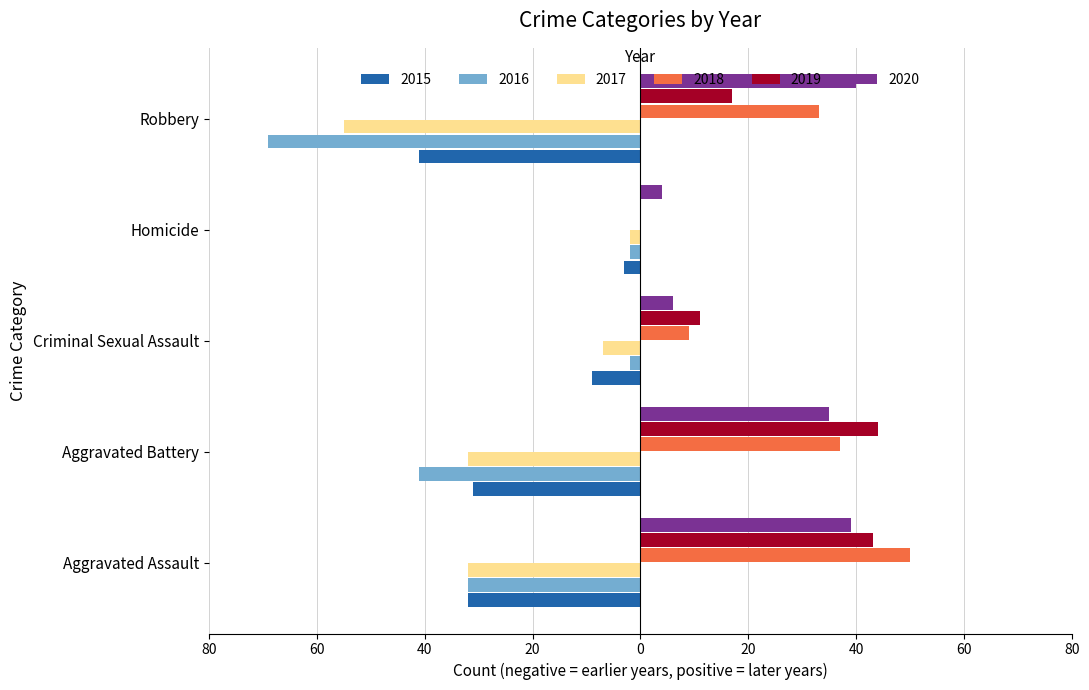

Rank the series at Criminal Sexual Assault from highest to lowest value.

2019, 2018, 2020, 2016, 2017, 2015